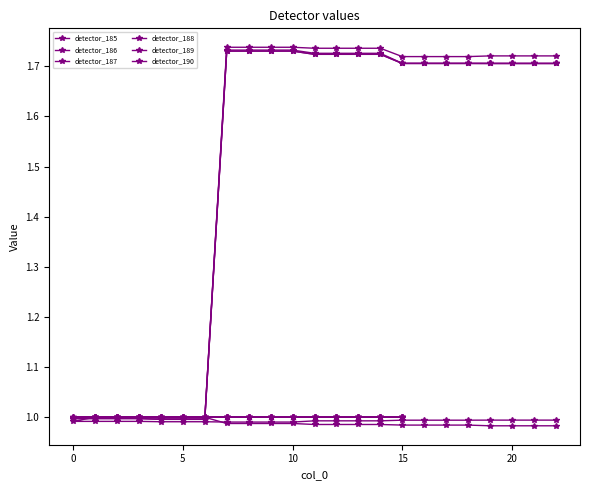

How many lines are shown in the chart?

6